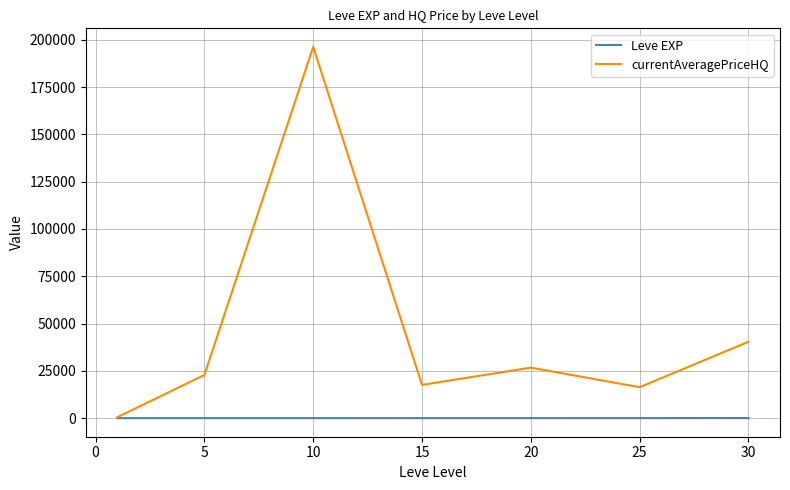

True or false: currentAveragePriceHQ has more than 0 points higher than both neighbors.

True